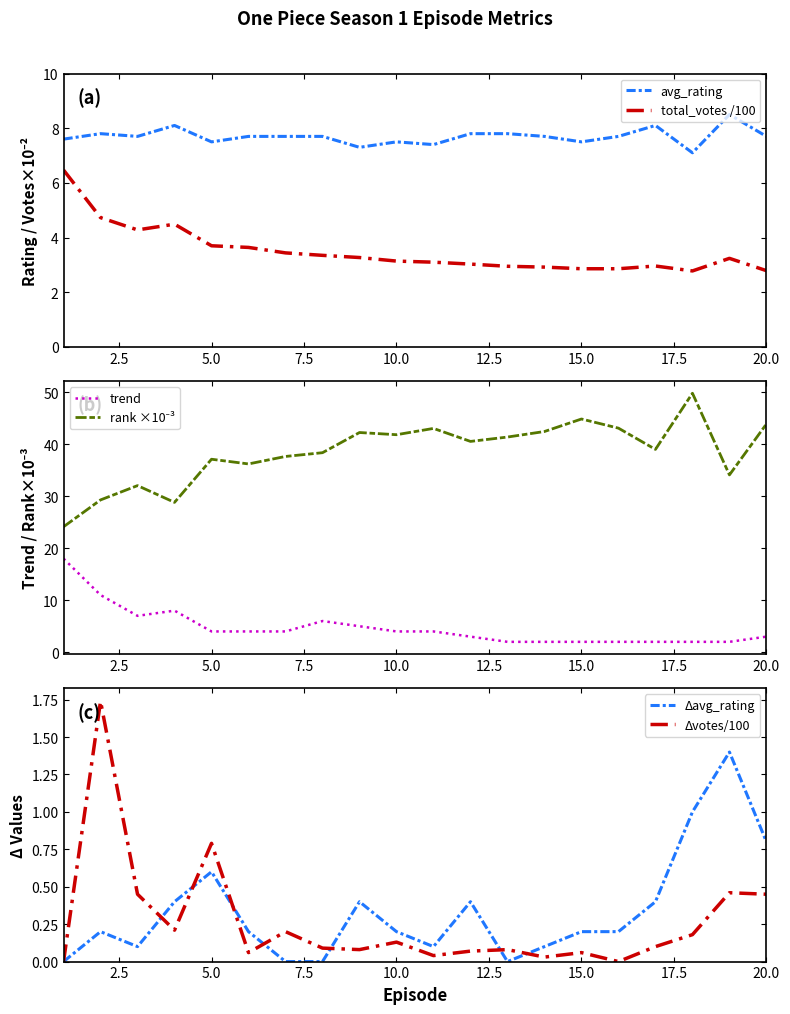

What is the highest value of the avg_rating series?

8.5